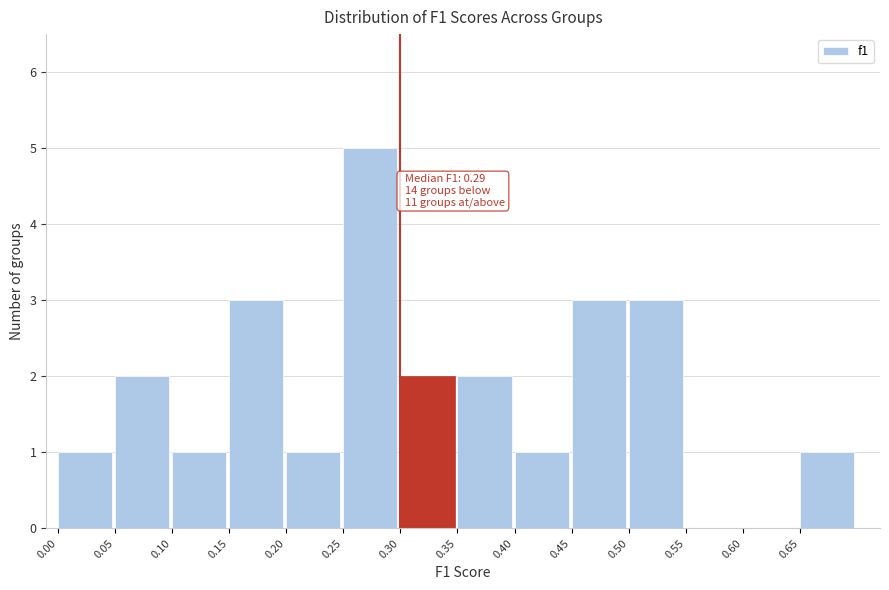

Which range on the x-axis has the tallest bar?

0.25 to 0.30